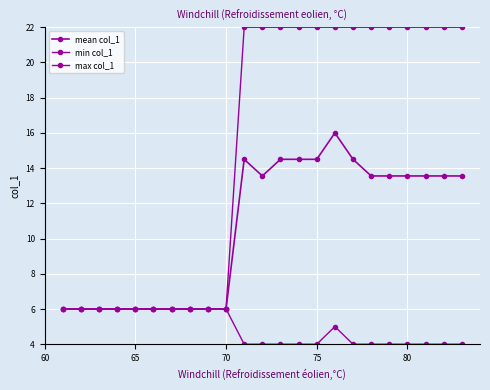

What is the sum of all min col_1 values?

113.0